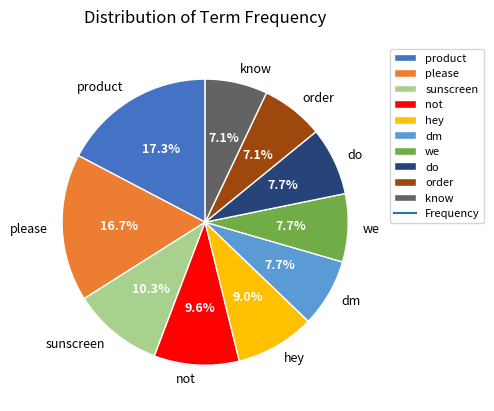

Between sunscreen and we, which is larger?

sunscreen